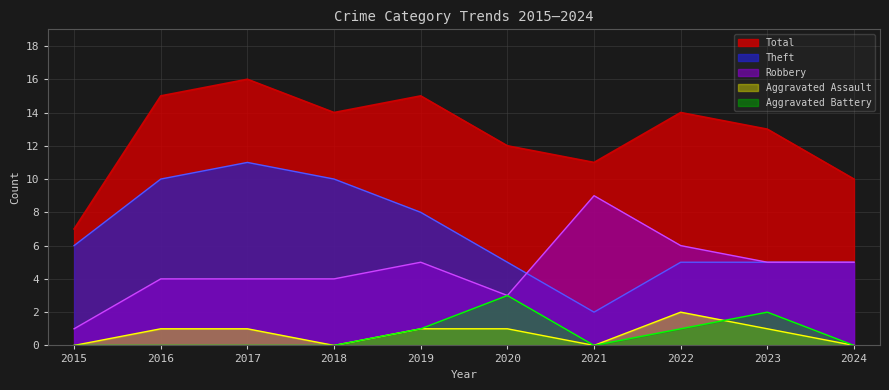

What is the sum of the Aggravated Assault values at 2015 and 2023?

1